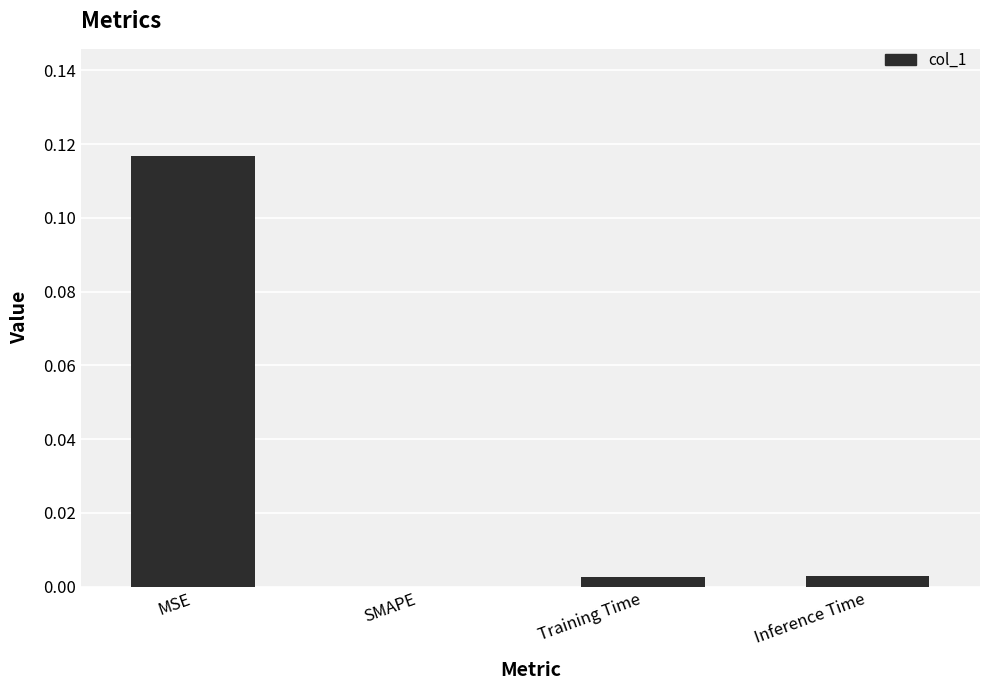

At which category does the chart reach its peak across all series?

MSE